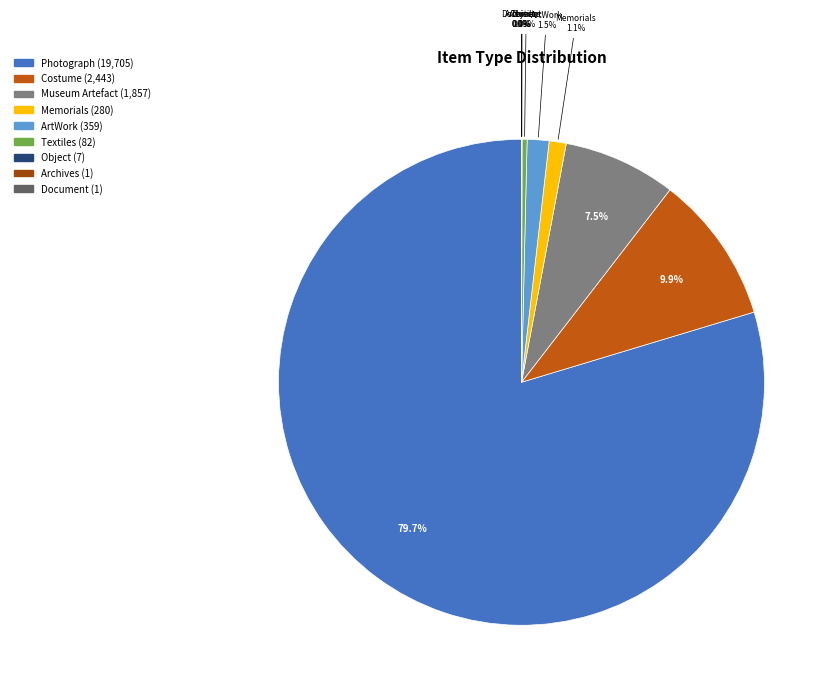

What percentage is NOT represented by Photograph?

20.3%